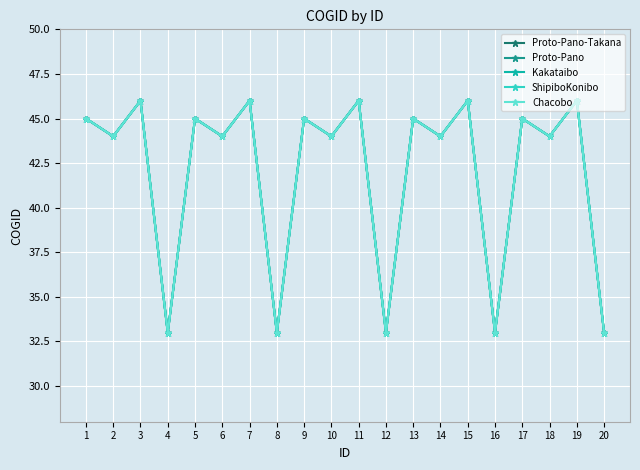

What are all the series names shown in the legend?

Proto-Pano-Takana, Proto-Pano, Kakataibo, ShipiboKonibo, Chacobo